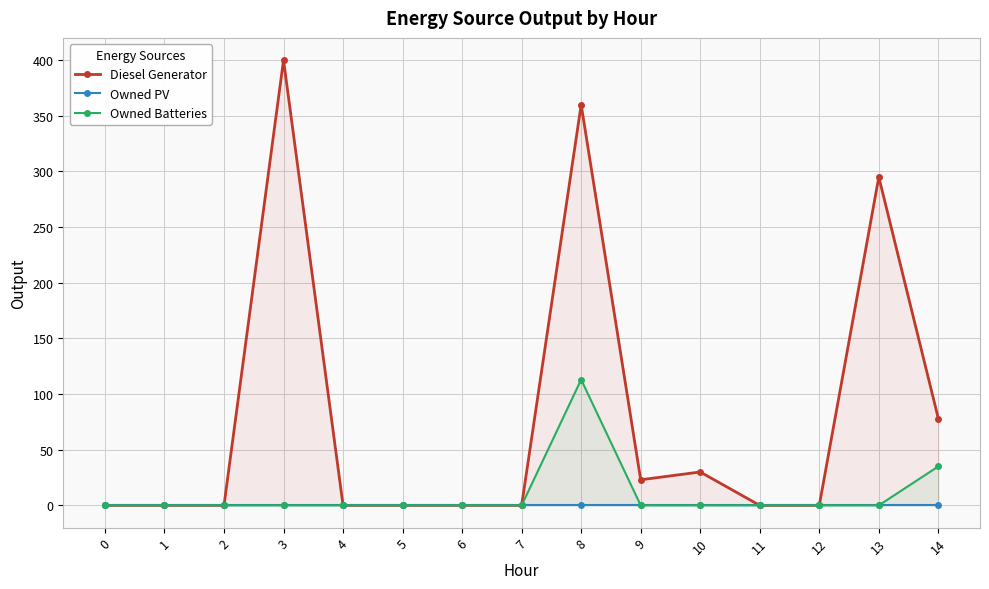

Reading left to right, what are all the values shown in this chart?

Diesel Generator: 0	0	0	400	0	0	0	0	360	23	30	0	0	295	78
Owned PV: 0	0	0	0	0	0	0	0	0	0	0	0	0	0	0
Owned Batteries: 0	0	0	0	0	0	0	0	113	0	0	0	0	0	35